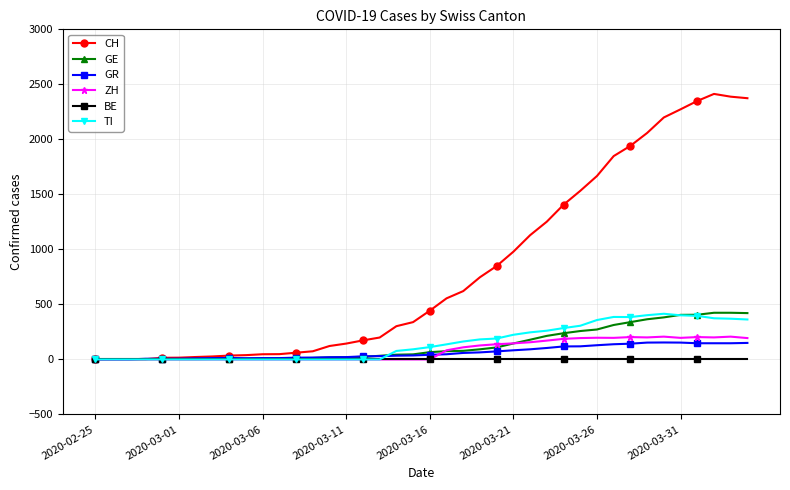

How many lines are shown in the chart?

6